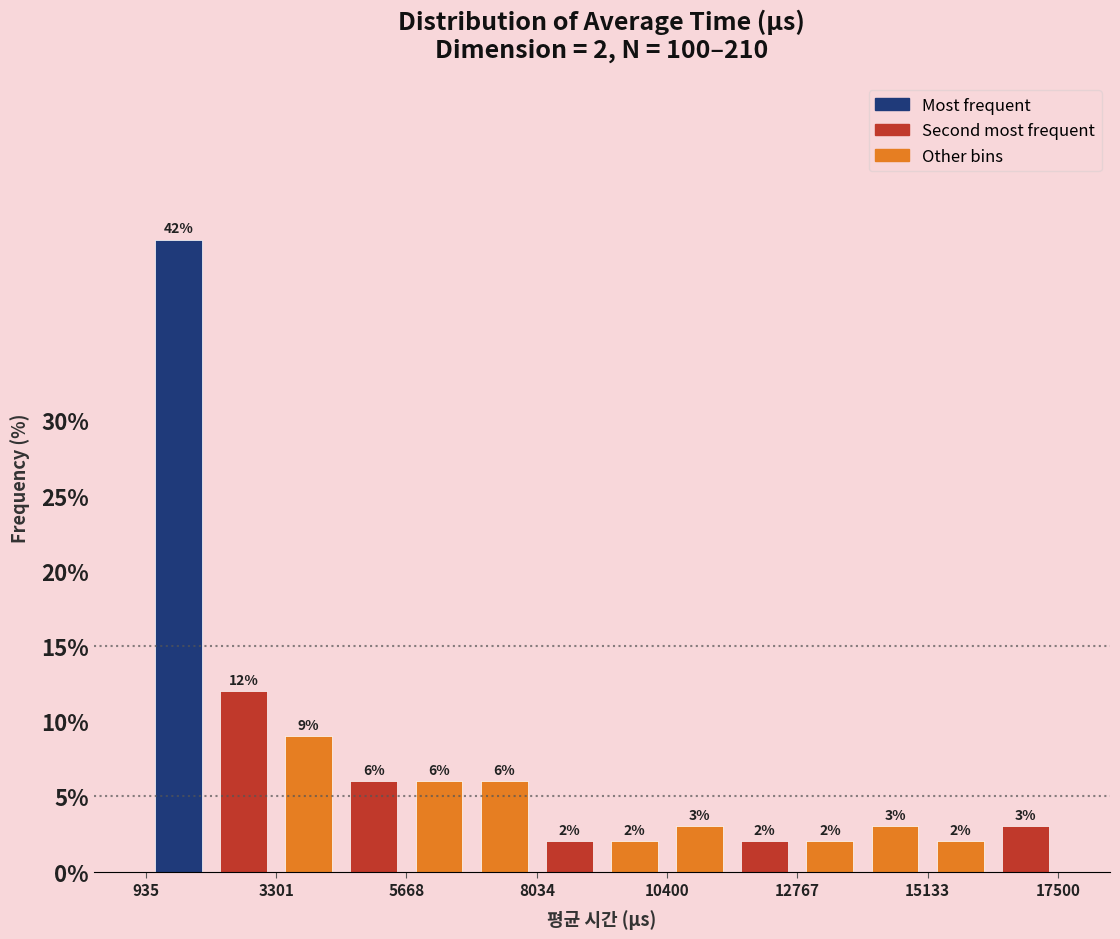

Read against the x-axis, roughly where is the centre of the tallest bar?

1500